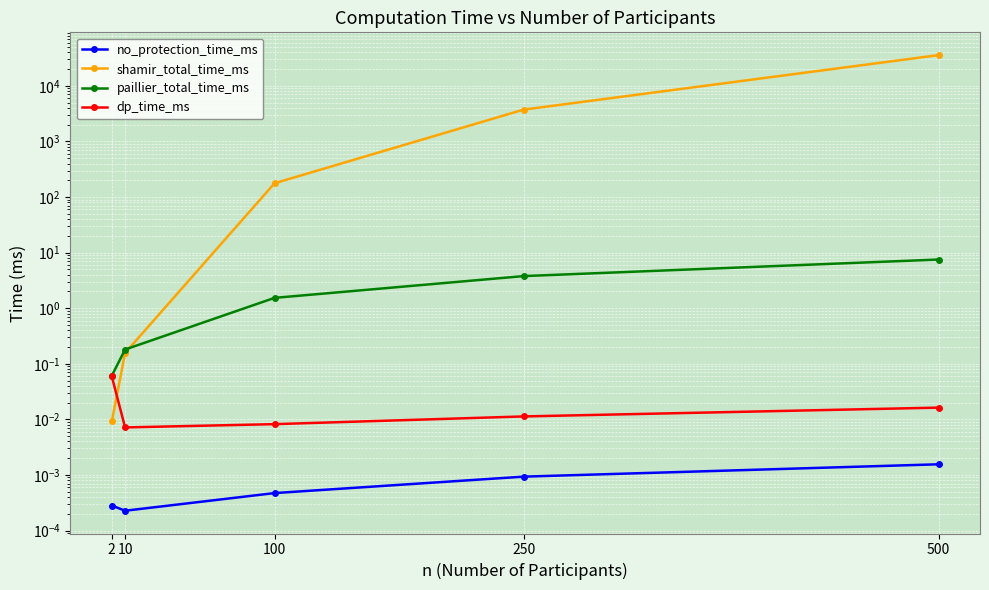

Reading right to left, list all the values displayed in this chart.

no_protection_time_ms: 0.0	0.0	0.0	0.0	0.0
shamir_total_time_ms: 35731.2	3735.6	176.9	0.2	0.0
paillier_total_time_ms: 7.5	3.8	1.5	0.2	0.1
dp_time_ms: 0.0	0.0	0.0	0.0	0.1